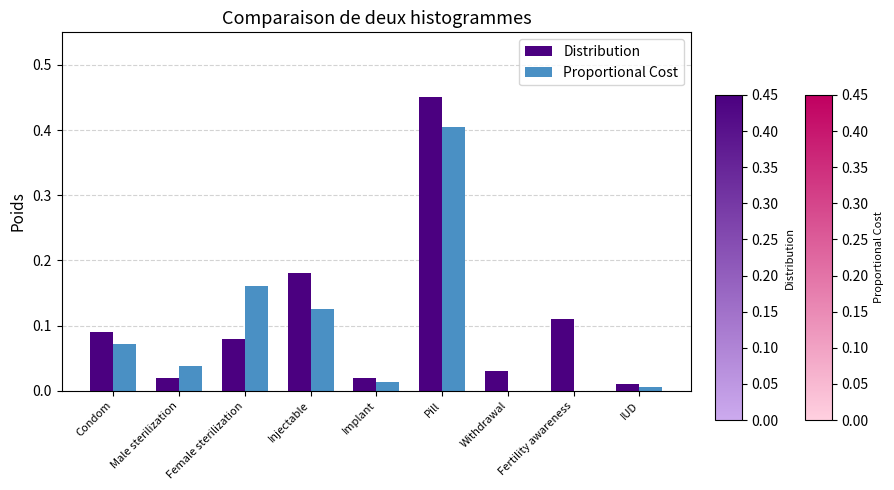

What is the sum of all Distribution values?

1.0